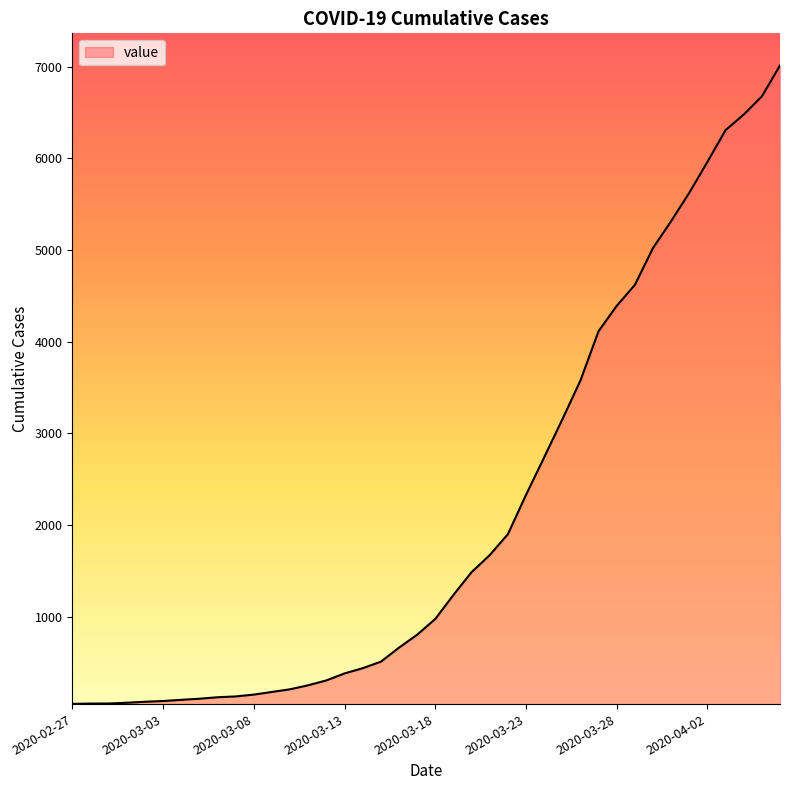

What is the sum of all values?

85336